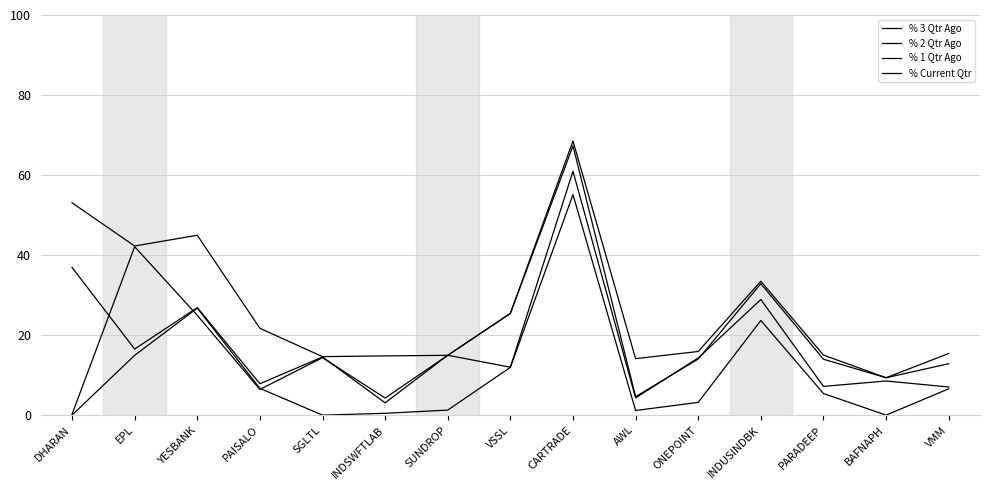

How many lines are shown in the chart?

4